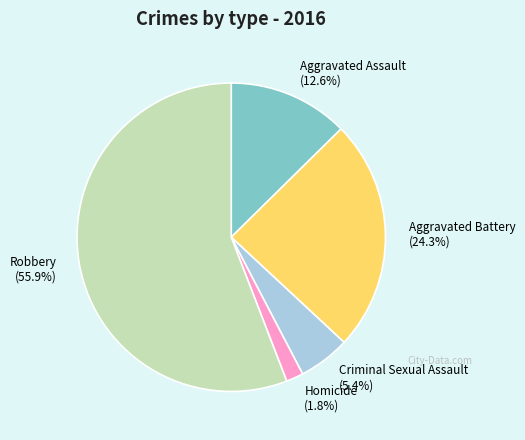

What portion of the pie excludes Aggravated Battery?

75.7%